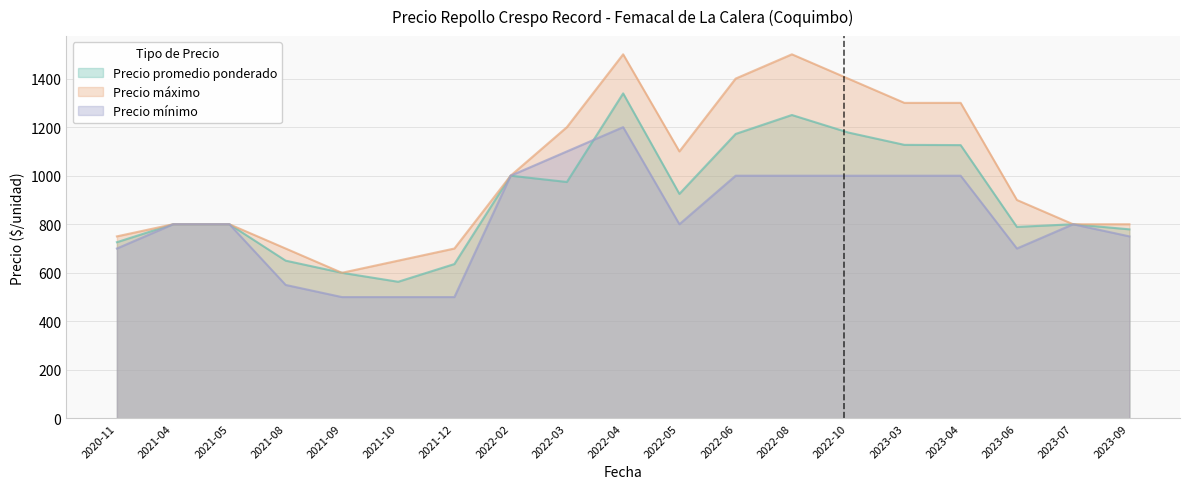

Where is Precio promedio ponderado nearest to the value 951?

2022-03